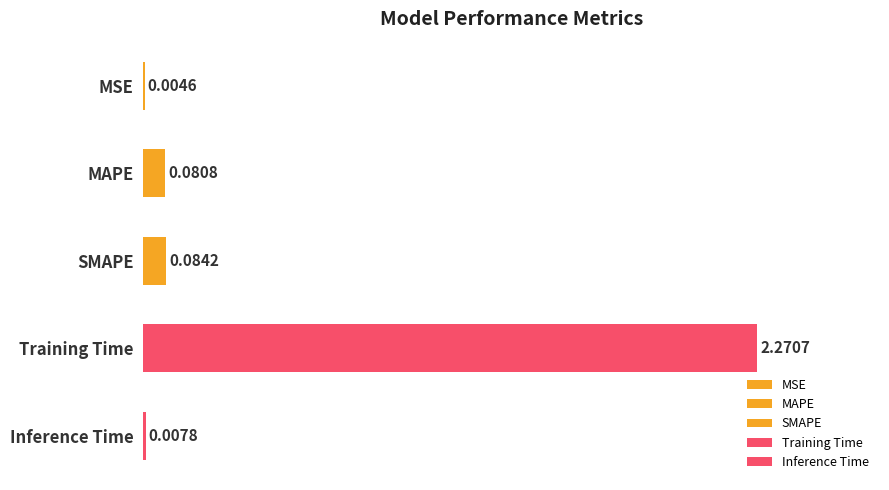

Are the bars grouped side by side (vs. stacked)?

No